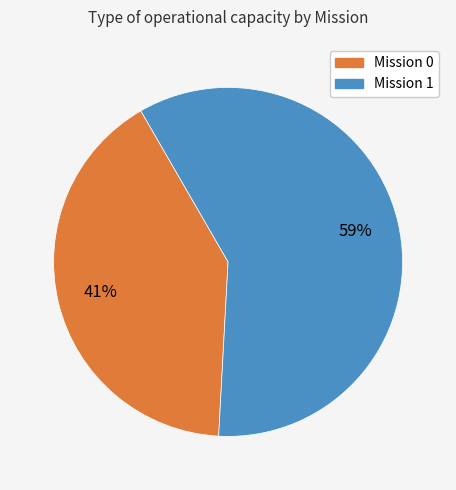

To the nearest percent, what is the average slice percentage?

50%